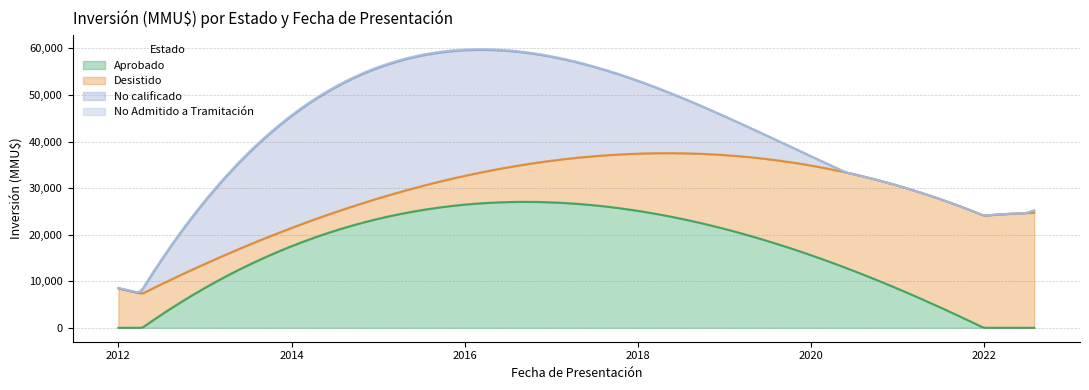

True or false: Aprobado and Desistido cross at least once.

True